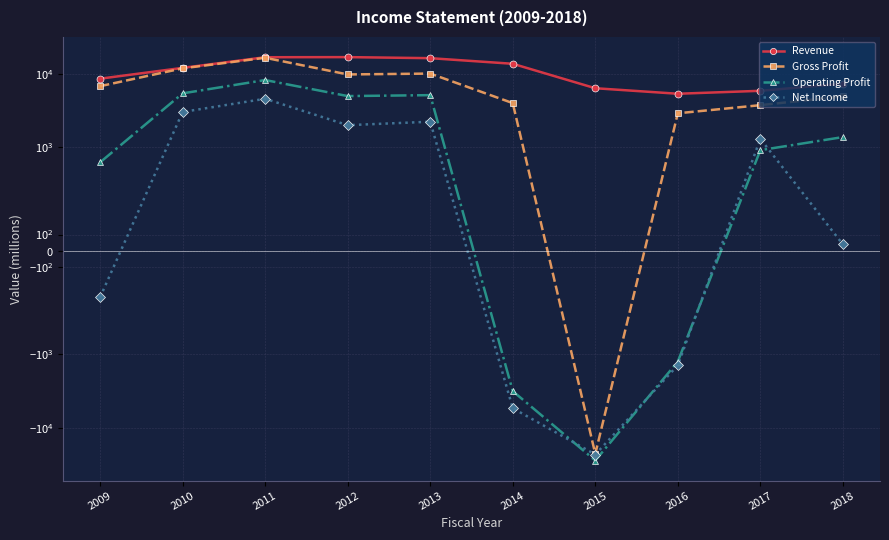

Is this an area chart (filled region under the line)?

No